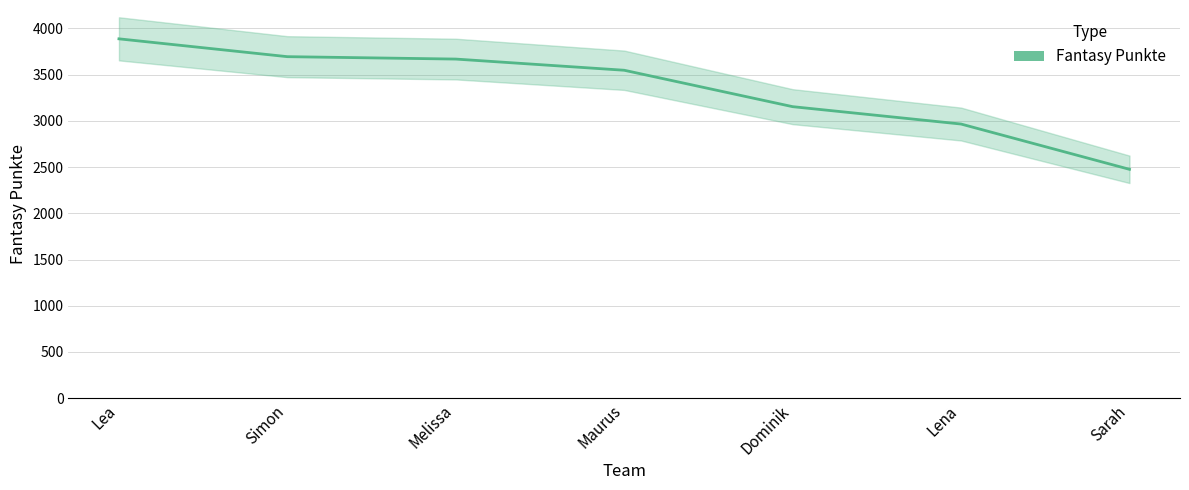

Is it true that the value at Lena is 2966?

True